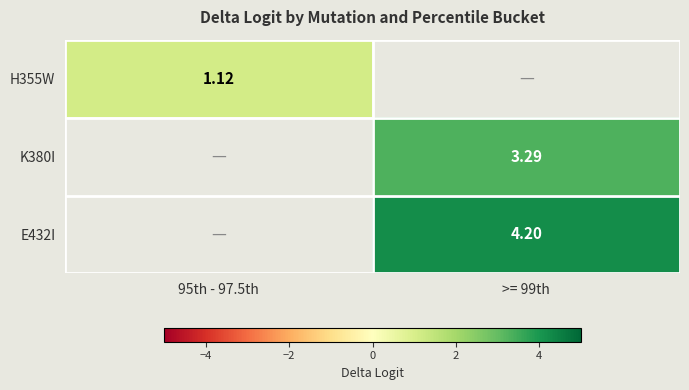

Is the value of E432I at >= 99th greater than the value of H355W at 95th - 97.5th?

Yes